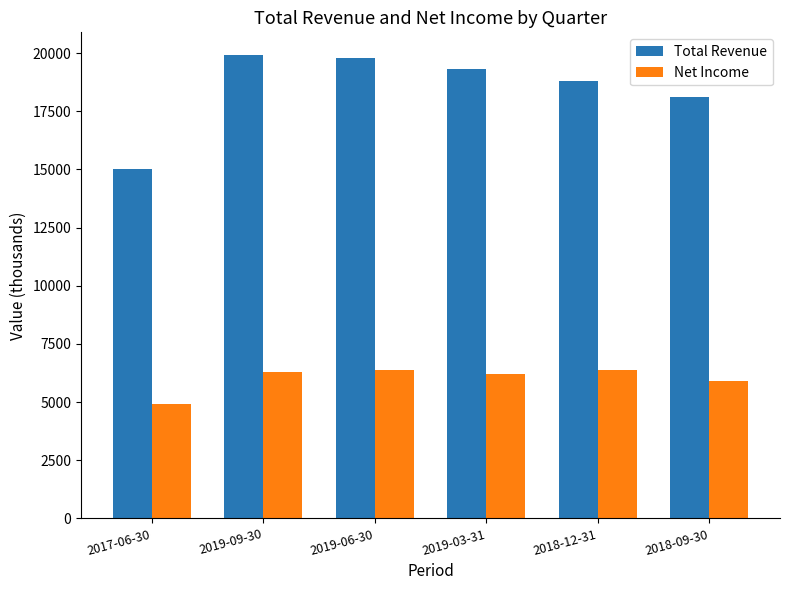

What is the maximum value shown in the chart?

19900